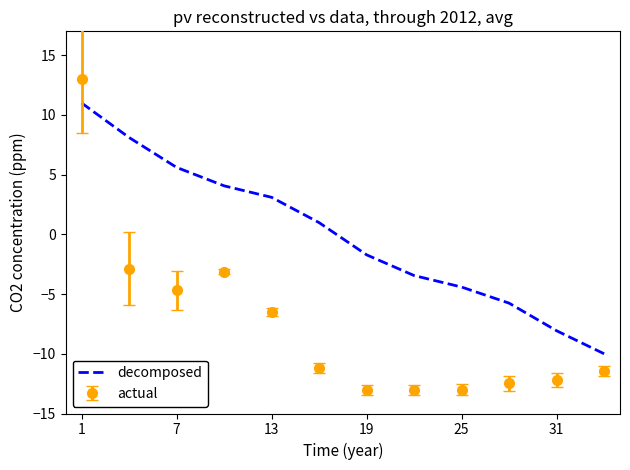

List the series in order of their overall mean, lowest first.

actual, decomposed